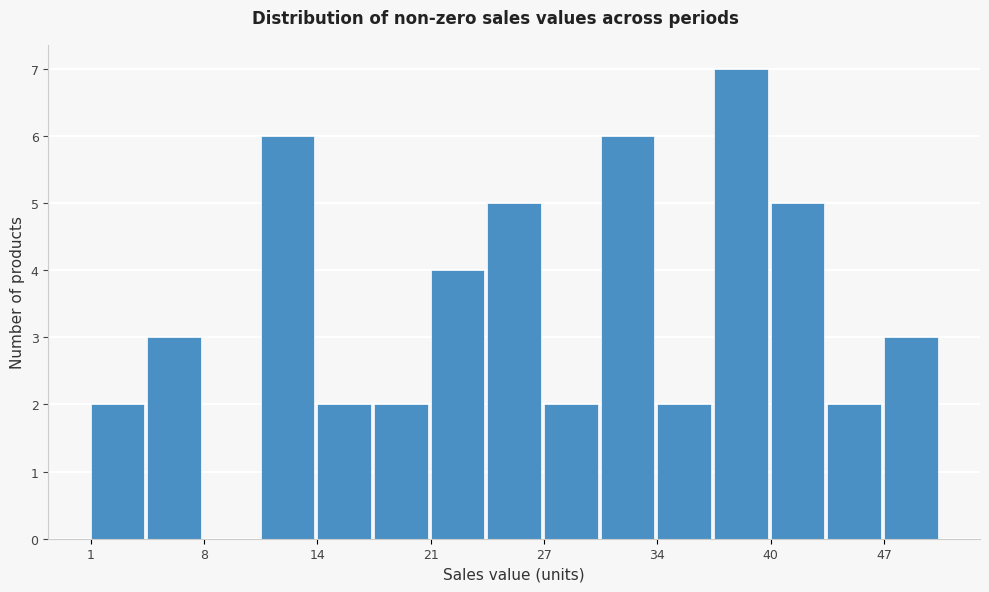

Read against the x-axis, roughly where is the centre of the tallest bar?

38